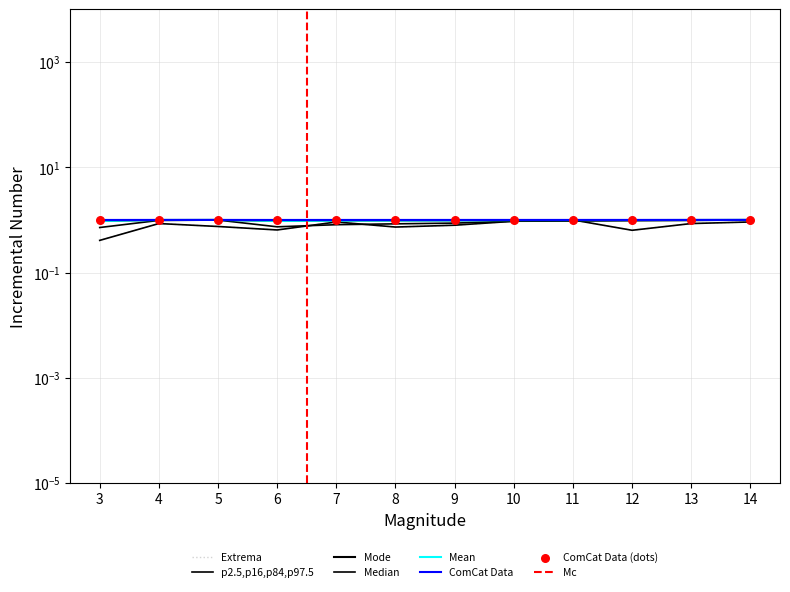

At how many categories does at least one series exceed 0?

12